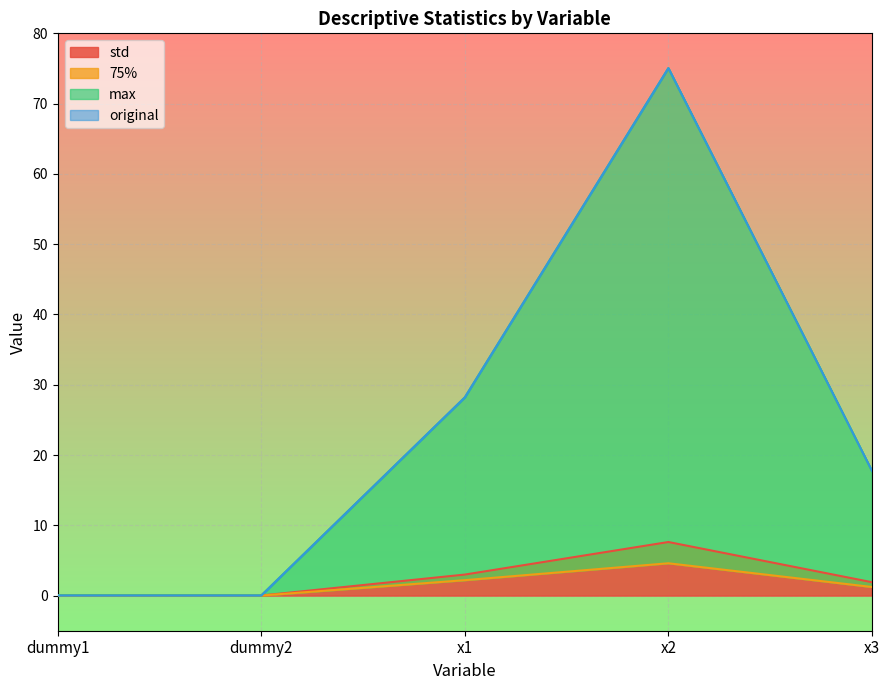

Which series has the largest range (max minus min)?

original